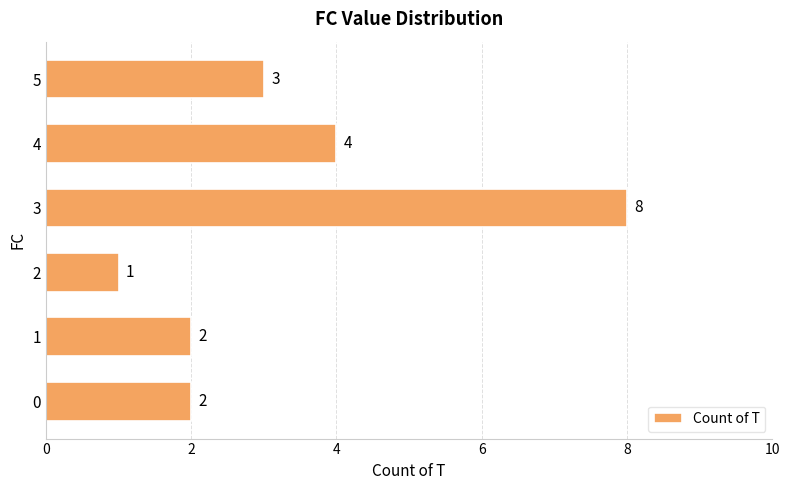

What is the change in value from 0 to 4?

+2